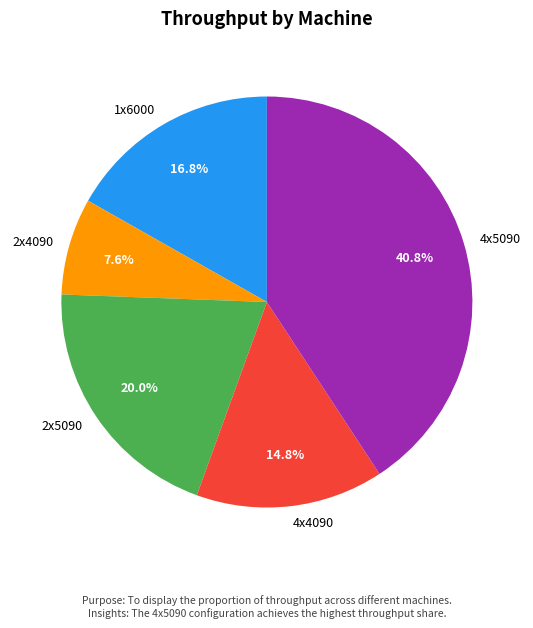

To the nearest percent, what is the combined percentage of 2x5090 and 4x5090?

61%